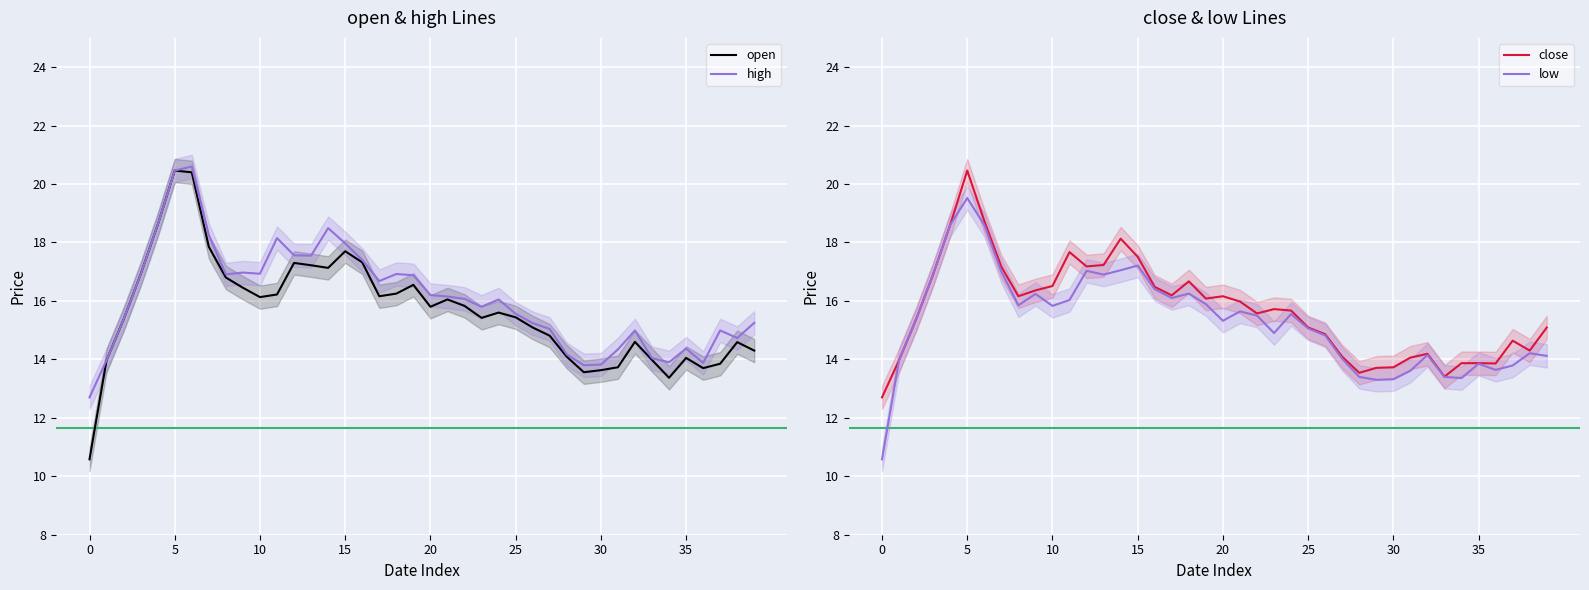

In low, how many points are higher than both neighbors (excluding endpoints)?

10